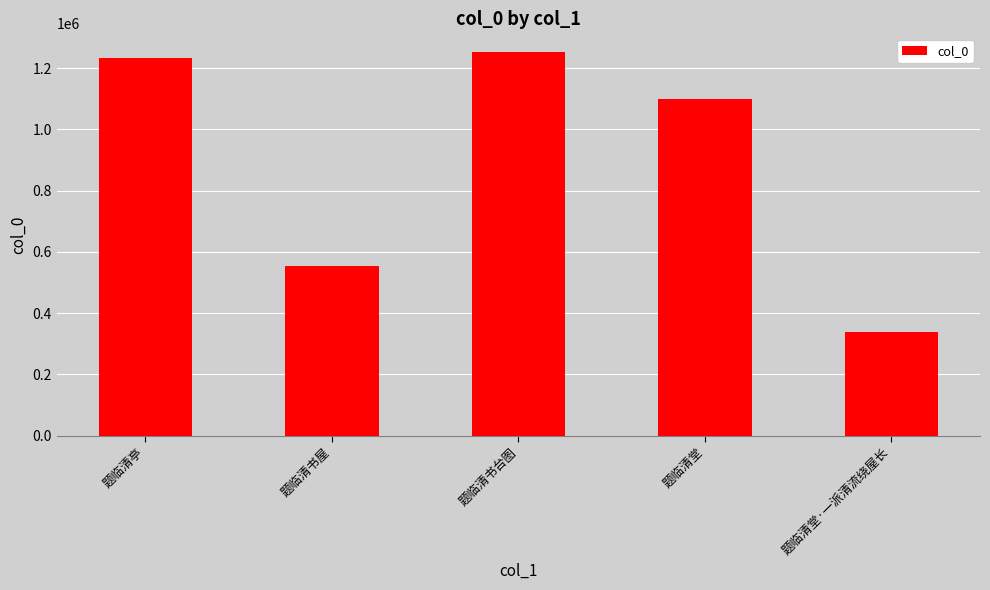

What is the change in value from 题临清亭 to 题临清堂?

-134897